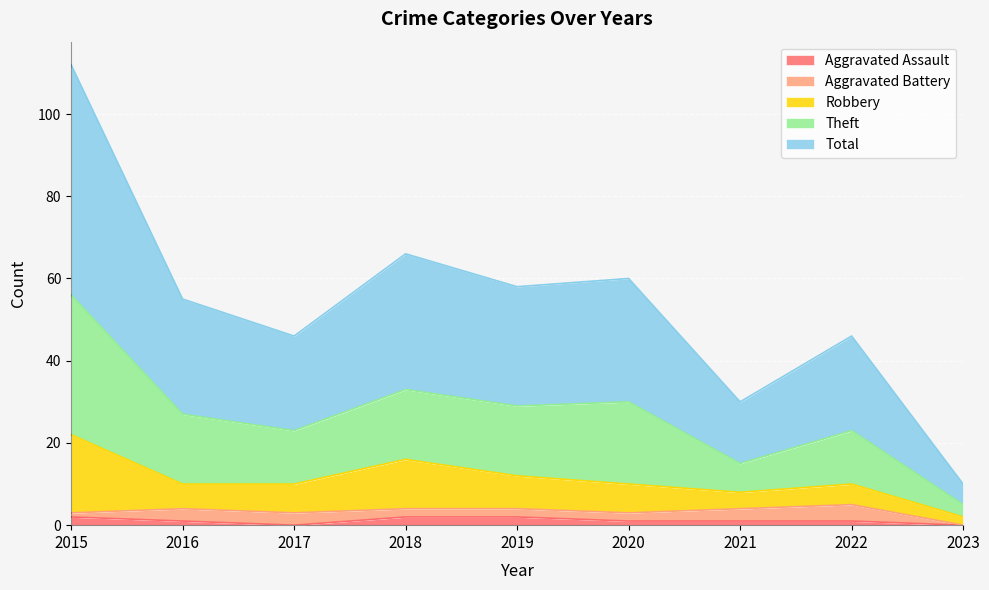

Between 2022 and 2019, which is larger?

2019